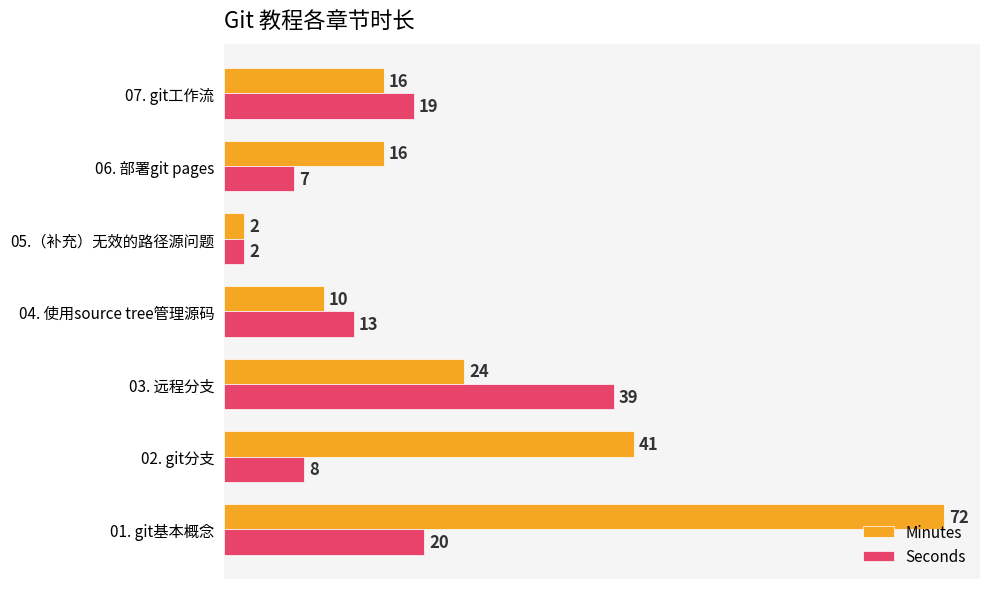

At which label is Minutes closest to 37?

02. git分支